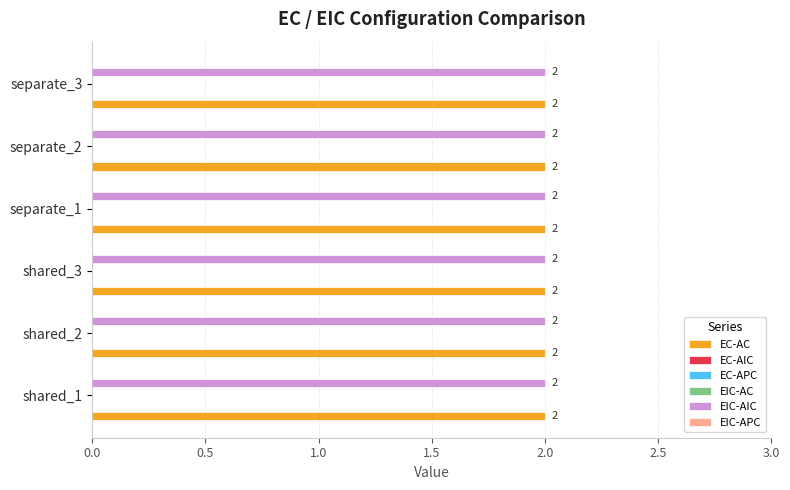

Which series changed the most between shared_2 and separate_3?

EC-AC